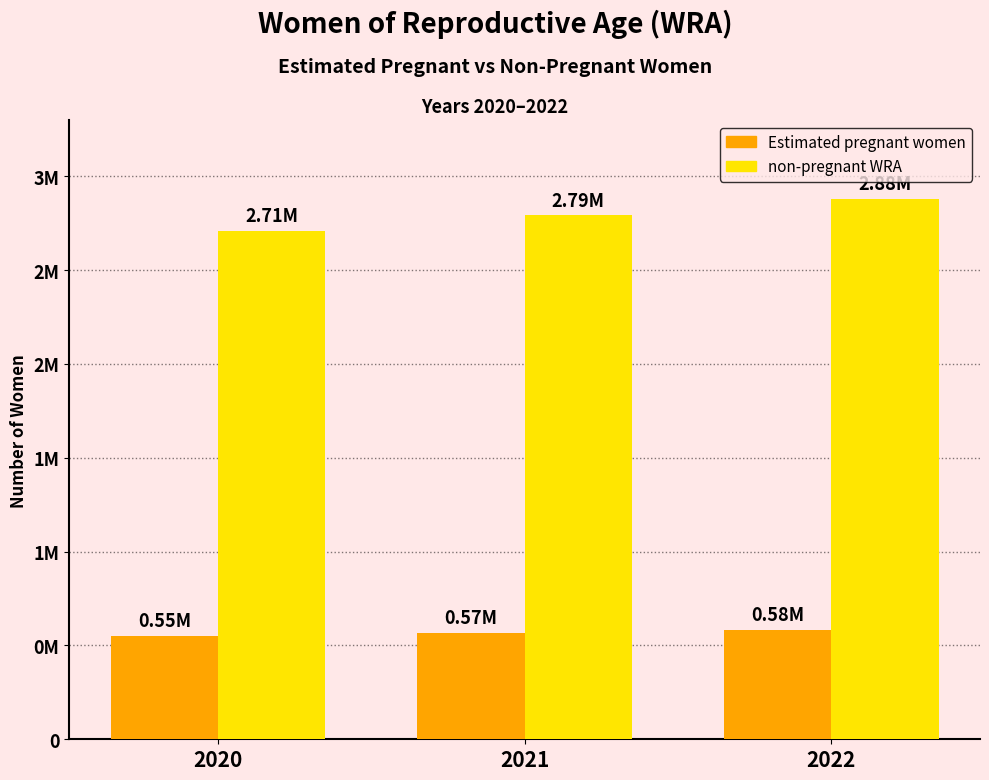

What are all the series names shown in the legend?

Estimated pregnant women, non-pregnant WRA